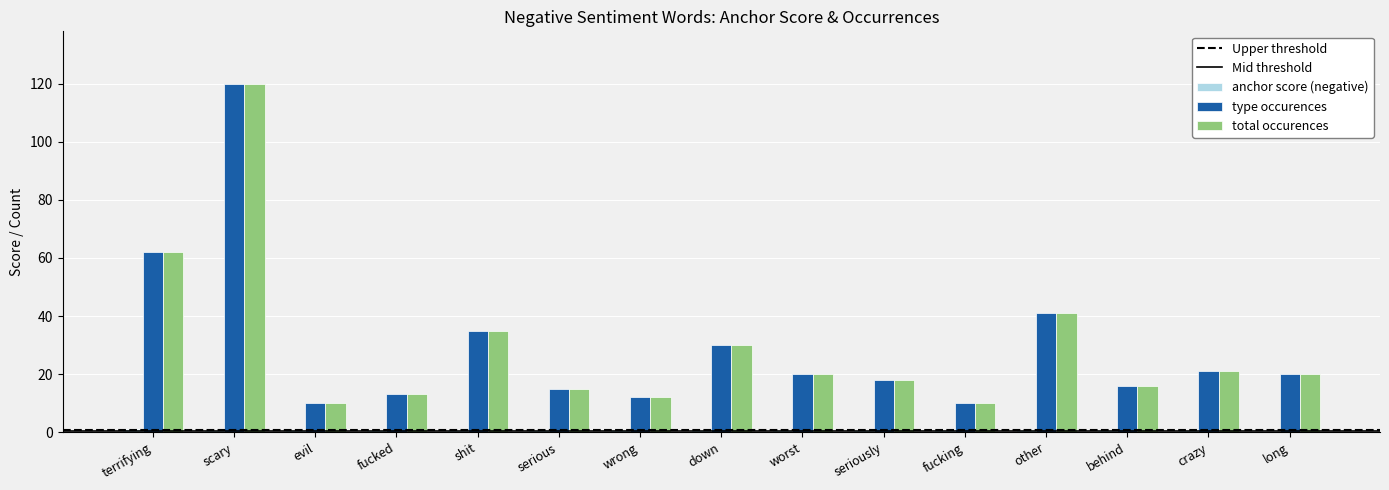

Which category has the highest value across all series?

scary